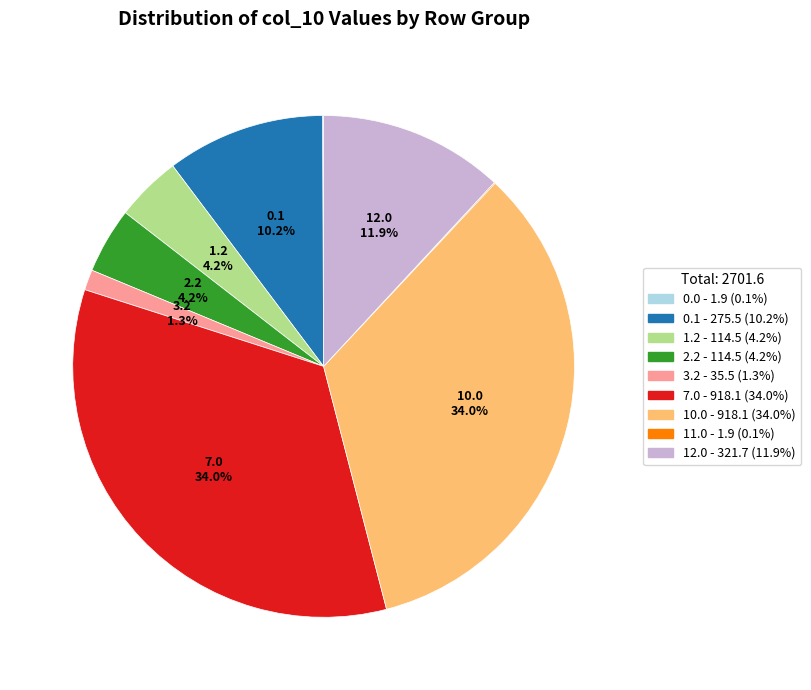

Is there a majority slice in this chart?

No